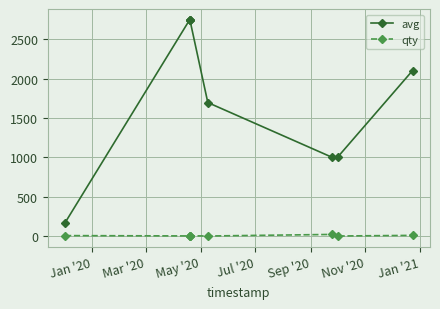

What is the average value of the avg series?

1777